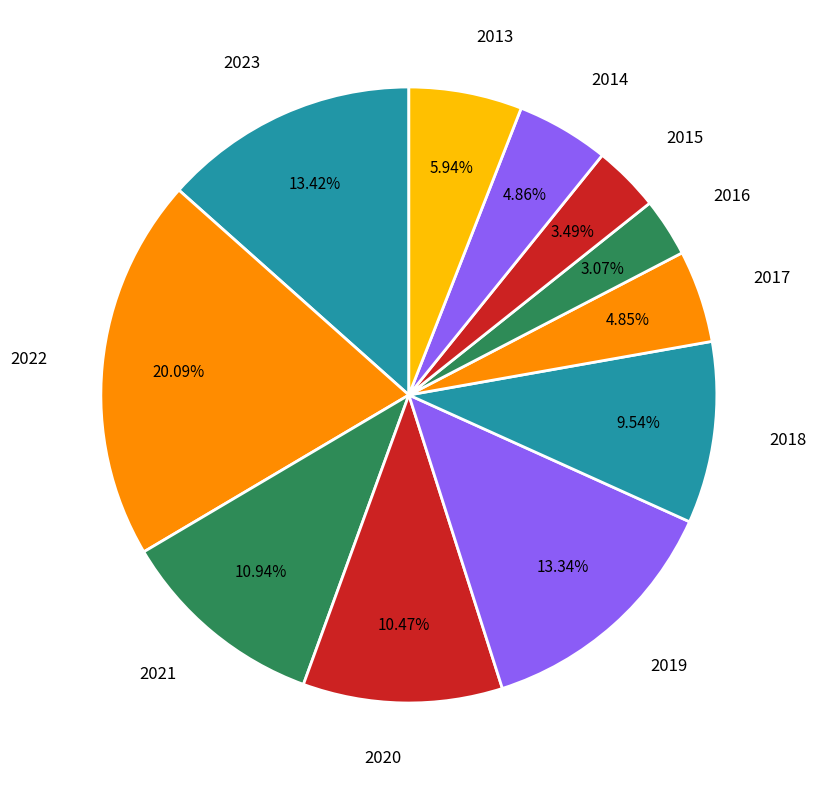

What is the largest slice in the pie chart?

2022